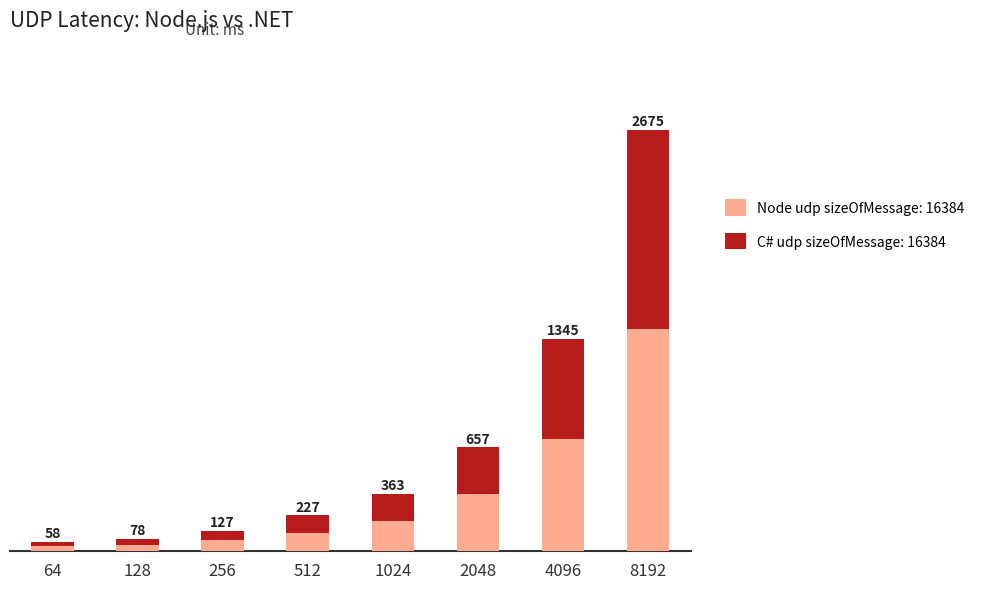

What are all the series names shown in the legend?

Node udp sizeOfMessage: 16384, C# udp sizeOfMessage: 16384